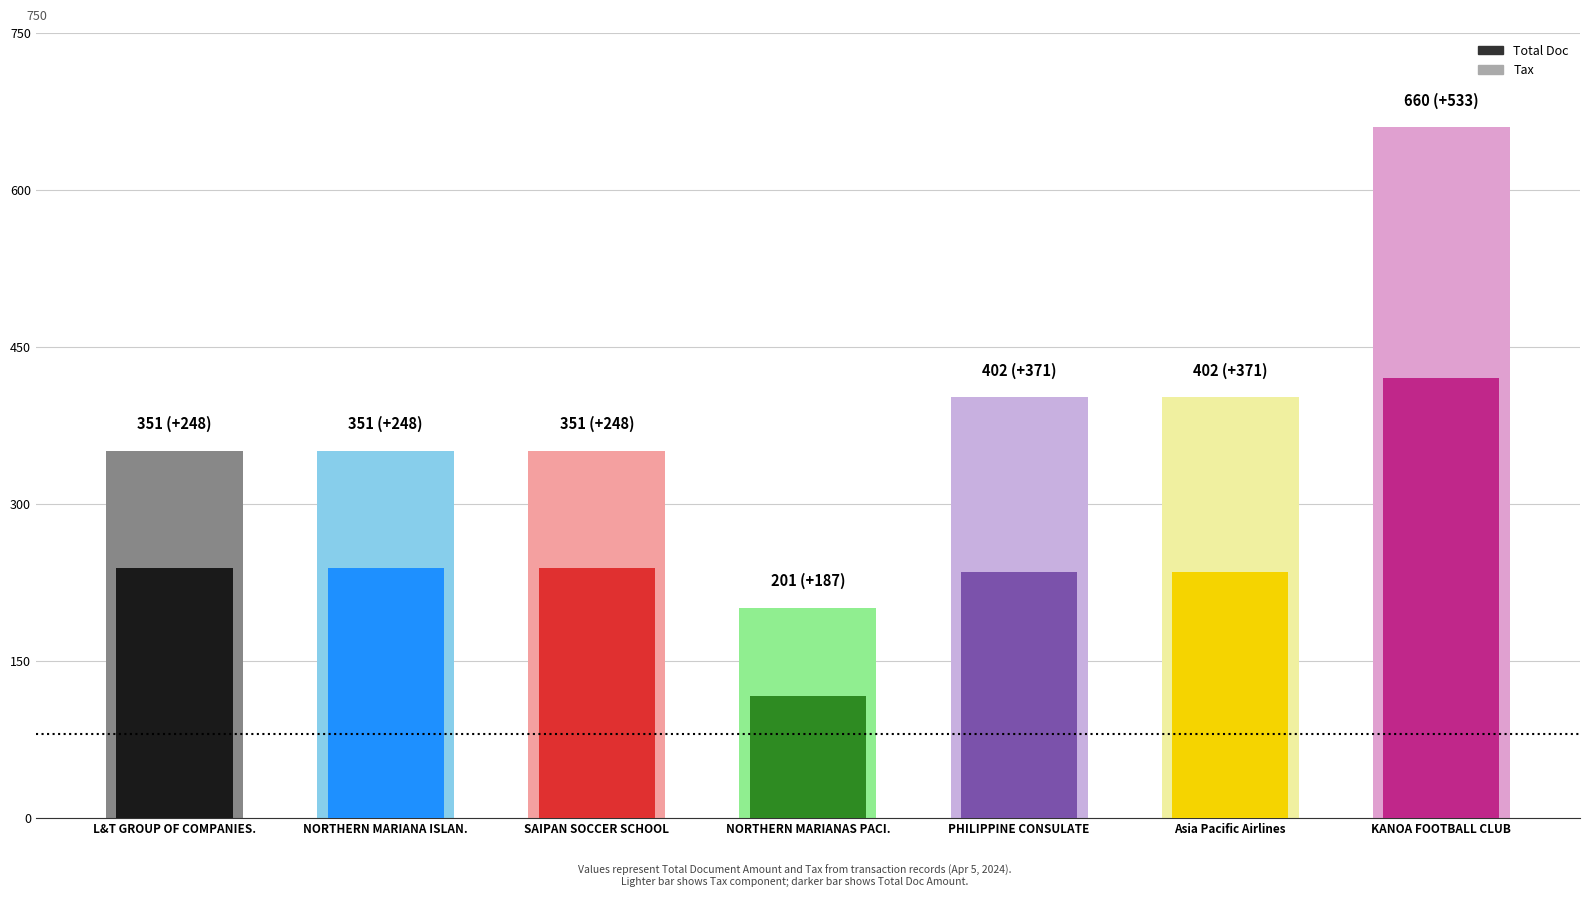

What is the label of the 2nd bar from the right?

Asia Pacific Airlines